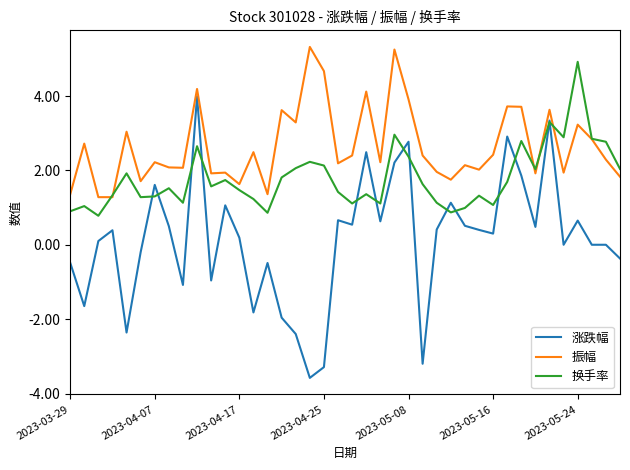

Which series has the largest total across all categories?

振幅